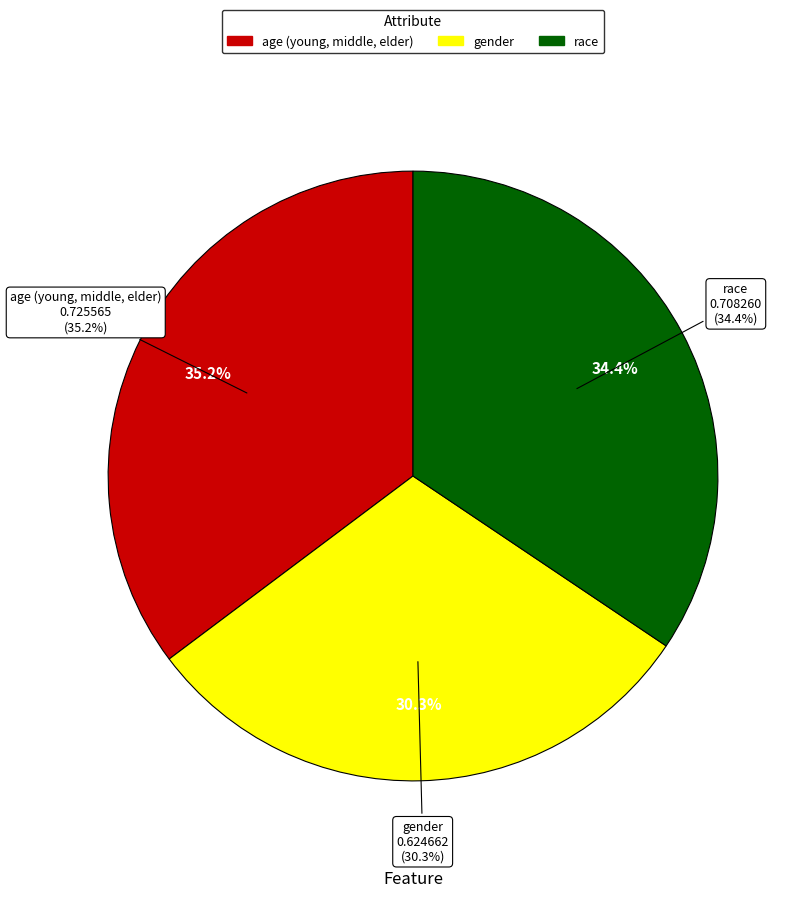

To the nearest percent, what is the difference between the largest and smallest slice percentages?

5%